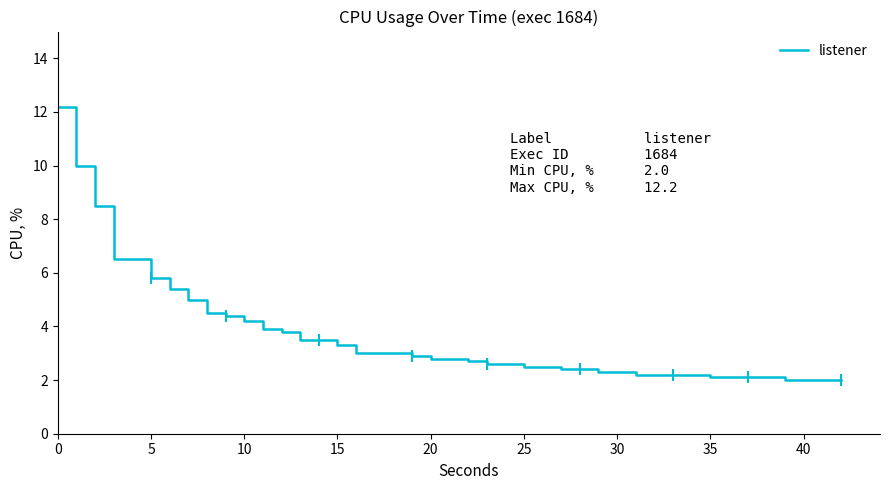

Count the number of data series in this chart.

1